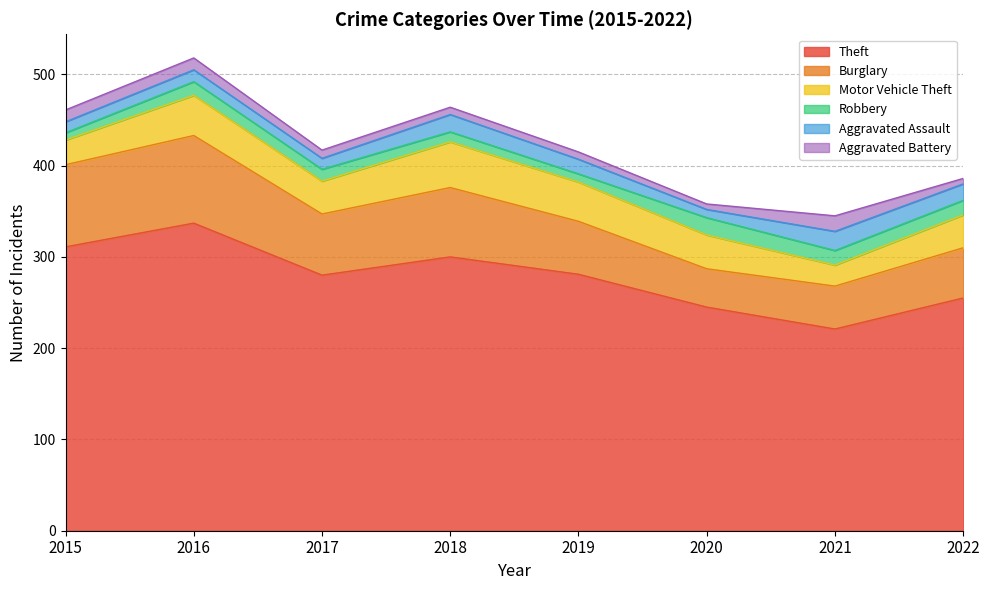

Which category has the highest value across all series?

2016